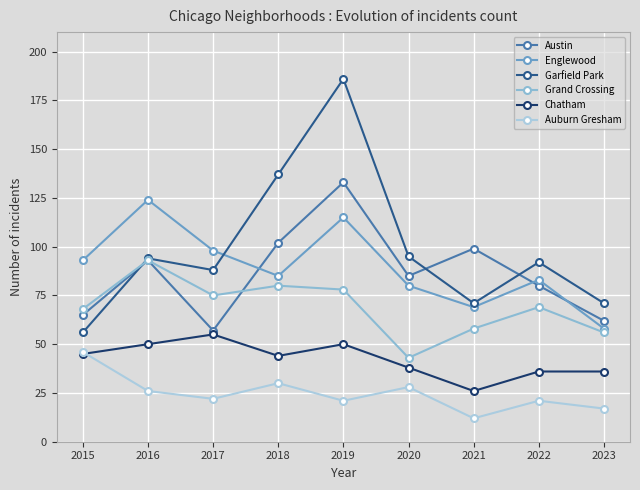

What is the average value of the Garfield Park series?

99